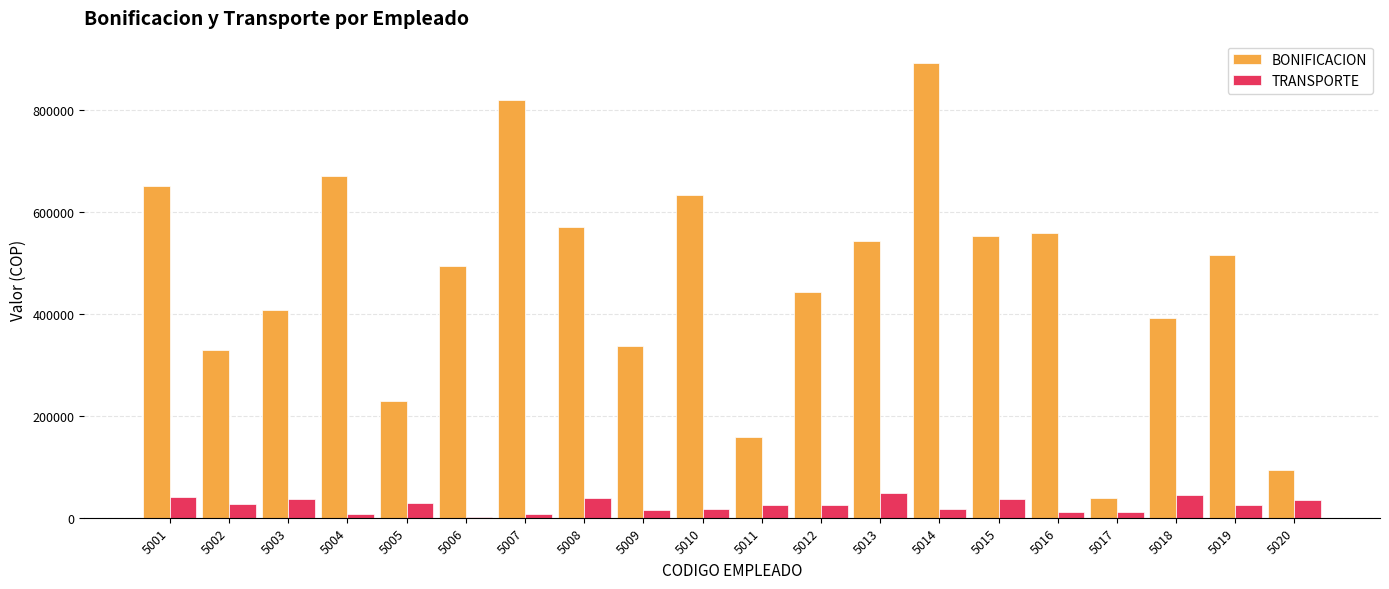

What is the maximum value for BONIFICACION?

890426